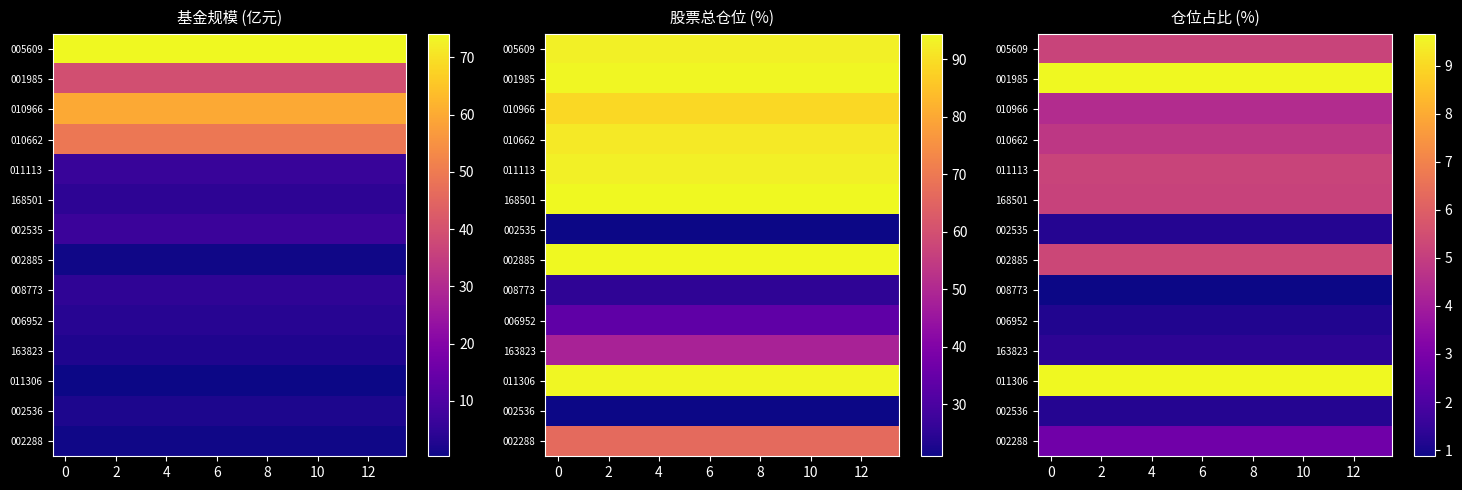

The 005609 series shows 5.2 at 6. True or false?

True